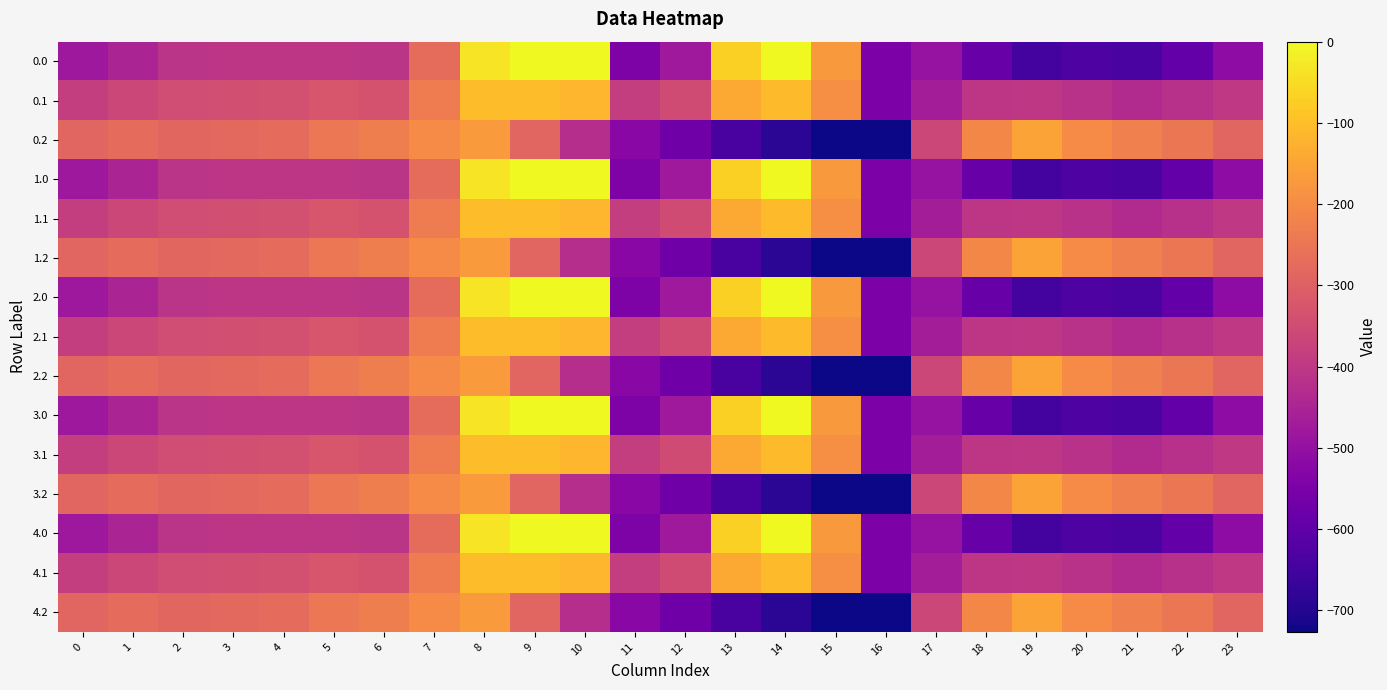

Reading left to right, transcribe all the data shown in this chart.

0.0: 0=-482.0	1=-449.5	2=-410.3	3=-404.4	4=-404.9	5=-403.8	6=-408.0	7=-270.7	8=-35.0	9=0.0	10=0.0	11=-544.3	12=-477.2	13=-70.2	14=-0.3	15=-172.8	16=-545.4	17=-494.8	18=-586.7	19=-649.2	20=-629.9	21=-638.4	22=-592.3	23=-511.3
0.1: 0=-384.6	1=-361.1	2=-347.9	3=-342.7	4=-339.6	5=-325.7	6=-332.2	7=-234.9	8=-102.3	9=-104.8	10=-114.0	11=-384.7	12=-350.8	13=-141.2	14=-105.5	15=-190.4	16=-547.3	17=-466.6	18=-405.4	19=-400.2	20=-414.5	21=-432.4	22=-419.9	23=-399.4
0.2: 0=-287.1	1=-272.7	2=-285.5	3=-281.0	4=-274.4	5=-245.0	6=-228.8	7=-199.0	8=-169.5	9=-288.5	10=-423.5	11=-520.6	12=-571.2	13=-640.4	14=-687.4	15=-725.8	16=-726.6	17=-362.4	18=-210.0	19=-151.0	20=-199.2	21=-226.4	22=-247.4	23=-287.5
1.0: 0=-482.0	1=-449.5	2=-410.3	3=-404.4	4=-404.9	5=-403.8	6=-408.0	7=-270.7	8=-35.0	9=0.0	10=0.0	11=-544.3	12=-477.2	13=-70.2	14=-0.3	15=-172.8	16=-545.4	17=-494.8	18=-586.7	19=-649.2	20=-629.9	21=-638.4	22=-592.3	23=-511.3
1.1: 0=-384.6	1=-361.1	2=-347.9	3=-342.7	4=-339.6	5=-325.7	6=-332.2	7=-234.9	8=-102.3	9=-104.8	10=-114.0	11=-384.7	12=-350.8	13=-141.2	14=-105.5	15=-190.4	16=-547.3	17=-466.6	18=-405.4	19=-400.2	20=-414.5	21=-432.4	22=-419.9	23=-399.4
1.2: 0=-287.1	1=-272.7	2=-285.5	3=-281.0	4=-274.4	5=-245.0	6=-228.8	7=-199.0	8=-169.5	9=-288.5	10=-423.5	11=-520.6	12=-571.2	13=-640.4	14=-687.4	15=-725.8	16=-726.6	17=-362.4	18=-210.0	19=-151.0	20=-199.2	21=-226.4	22=-247.4	23=-287.5
2.0: 0=-482.0	1=-449.5	2=-410.3	3=-404.4	4=-404.9	5=-403.8	6=-408.0	7=-270.7	8=-35.0	9=0.0	10=0.0	11=-544.3	12=-477.2	13=-70.2	14=-0.3	15=-172.8	16=-545.4	17=-494.8	18=-586.7	19=-649.2	20=-629.9	21=-638.4	22=-592.3	23=-511.3
2.1: 0=-384.6	1=-361.1	2=-347.9	3=-342.7	4=-339.6	5=-325.7	6=-332.2	7=-234.9	8=-102.3	9=-104.8	10=-114.0	11=-384.7	12=-350.8	13=-141.2	14=-105.5	15=-190.4	16=-547.3	17=-466.6	18=-405.4	19=-400.2	20=-414.5	21=-432.4	22=-419.9	23=-399.4
2.2: 0=-287.1	1=-272.7	2=-285.5	3=-281.0	4=-274.4	5=-245.0	6=-228.8	7=-199.0	8=-169.5	9=-288.5	10=-423.5	11=-520.6	12=-571.2	13=-640.4	14=-687.4	15=-725.8	16=-726.6	17=-362.4	18=-210.0	19=-151.0	20=-199.2	21=-226.4	22=-247.4	23=-287.5
3.0: 0=-482.0	1=-449.5	2=-410.3	3=-404.4	4=-404.9	5=-403.8	6=-408.0	7=-270.7	8=-35.0	9=0.0	10=0.0	11=-544.3	12=-477.2	13=-70.2	14=-0.3	15=-172.8	16=-545.4	17=-494.8	18=-586.7	19=-649.2	20=-629.9	21=-638.4	22=-592.3	23=-511.3
3.1: 0=-384.6	1=-361.1	2=-347.9	3=-342.7	4=-339.6	5=-325.7	6=-332.2	7=-234.9	8=-102.3	9=-104.8	10=-114.0	11=-384.7	12=-350.8	13=-141.2	14=-105.5	15=-190.4	16=-547.3	17=-466.6	18=-405.4	19=-400.2	20=-414.5	21=-432.4	22=-419.9	23=-399.4
3.2: 0=-287.1	1=-272.7	2=-285.5	3=-281.0	4=-274.4	5=-245.0	6=-228.8	7=-199.0	8=-169.5	9=-288.5	10=-423.5	11=-520.6	12=-571.2	13=-640.4	14=-687.4	15=-725.8	16=-726.6	17=-362.4	18=-210.0	19=-151.0	20=-199.2	21=-226.4	22=-247.4	23=-287.5
4.0: 0=-482.0	1=-449.5	2=-410.3	3=-404.4	4=-404.9	5=-403.8	6=-408.0	7=-270.7	8=-35.0	9=0.0	10=0.0	11=-544.3	12=-477.2	13=-70.2	14=-0.3	15=-172.8	16=-545.4	17=-494.8	18=-586.7	19=-649.2	20=-629.9	21=-638.4	22=-592.3	23=-511.3
4.1: 0=-384.6	1=-361.1	2=-347.9	3=-342.7	4=-339.6	5=-325.7	6=-332.2	7=-234.9	8=-102.3	9=-104.8	10=-114.0	11=-384.7	12=-350.8	13=-141.2	14=-105.5	15=-190.4	16=-547.3	17=-466.6	18=-405.4	19=-400.2	20=-414.5	21=-432.4	22=-419.9	23=-399.4
4.2: 0=-287.1	1=-272.7	2=-285.5	3=-281.0	4=-274.4	5=-245.0	6=-228.8	7=-199.0	8=-169.5	9=-288.5	10=-423.5	11=-520.6	12=-571.2	13=-640.4	14=-687.4	15=-725.8	16=-726.6	17=-362.4	18=-210.0	19=-151.0	20=-199.2	21=-226.4	22=-247.4	23=-287.5